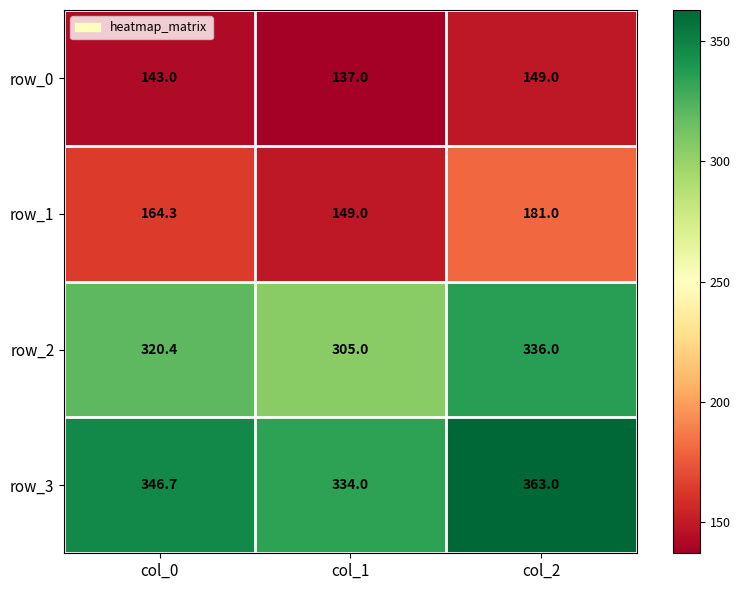

At how many categories does at least one series exceed 205?

3